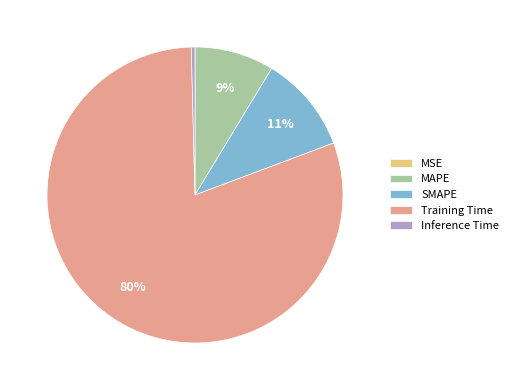

Is it true that Inference Time is 0% of the pie?

True